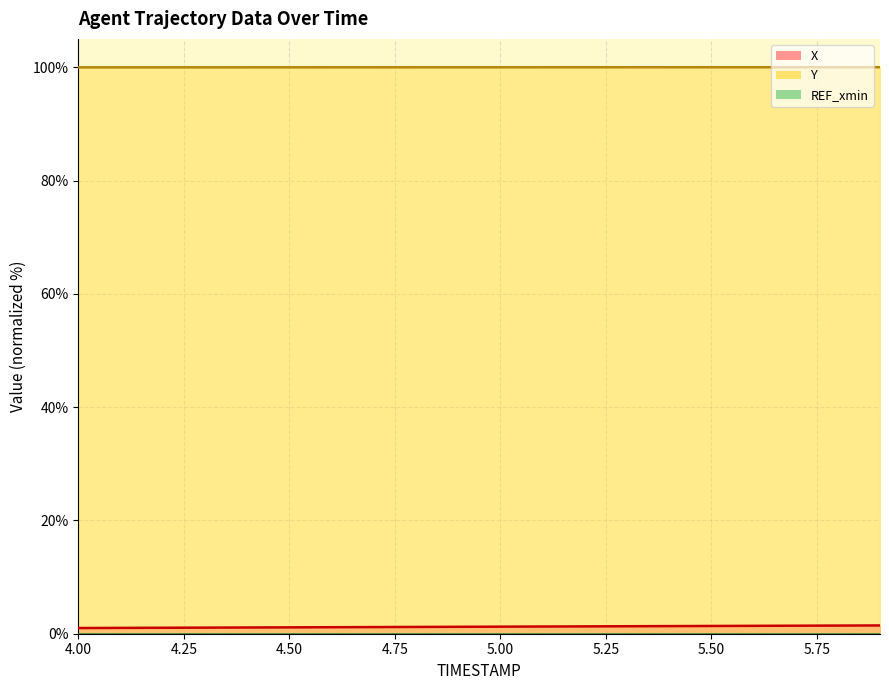

What is the label of the 8th point from the left?

4.7